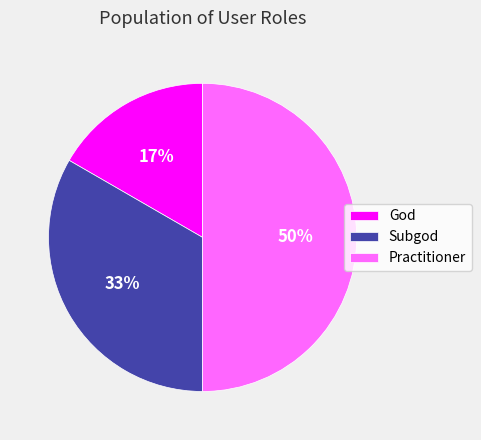

Is it true that Subgod is 33% of the pie?

True